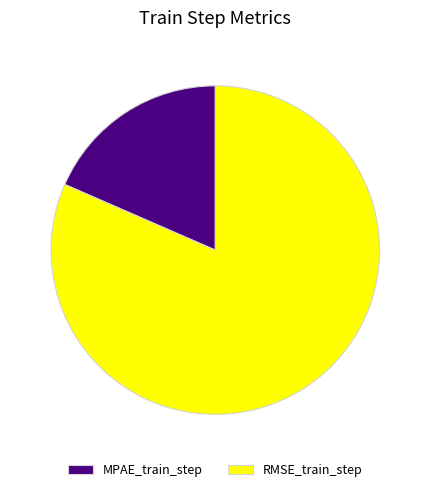

True or false: MPAE_train_step accounts for 7% of the total.

False